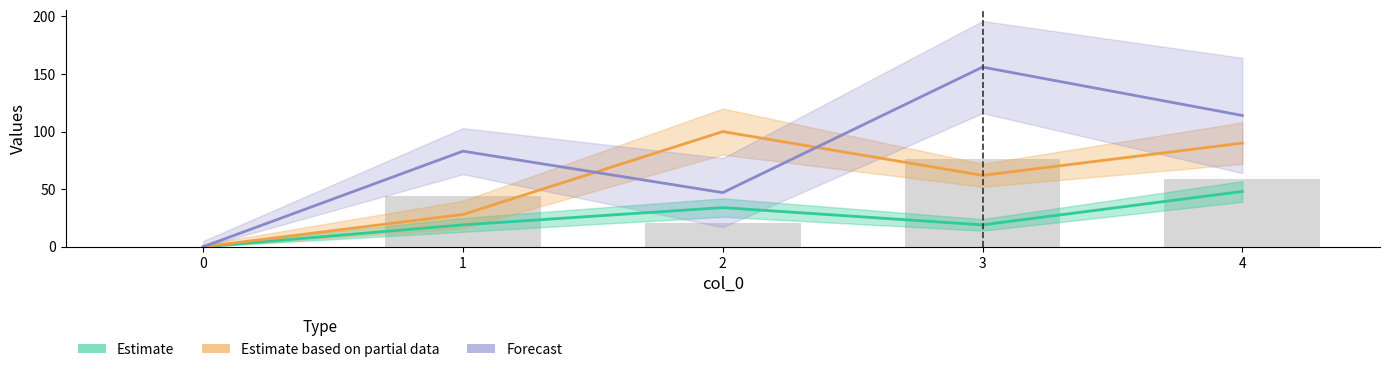

Rank the series at 3 from lowest to highest value.

Estimate, Estimate based on partial data, Forecast